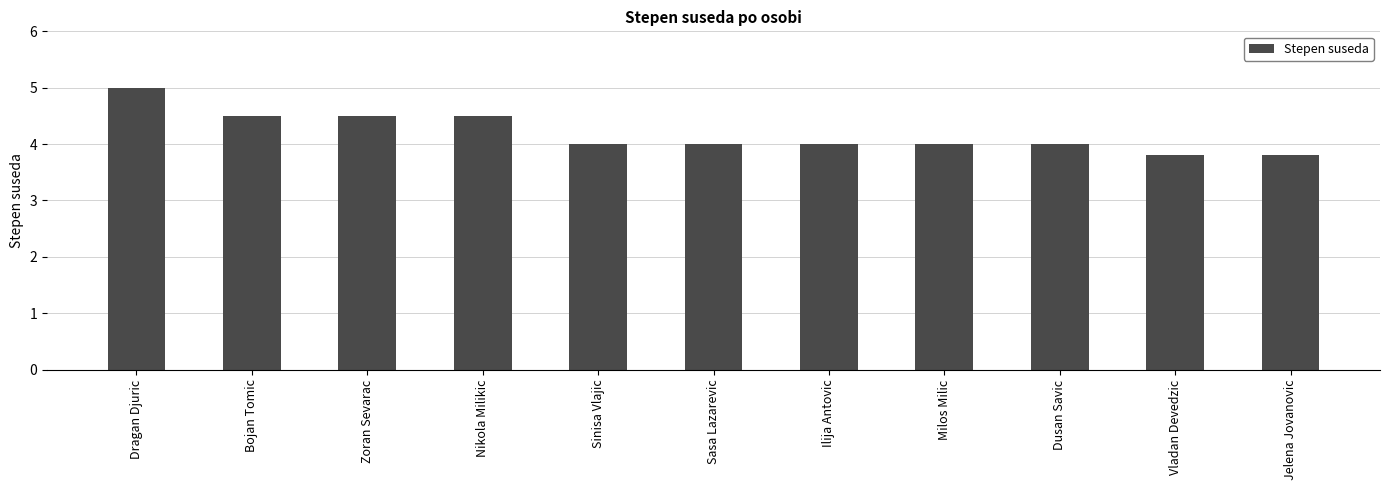

What is the label of the 6th bar from the right?

Sasa Lazarevic